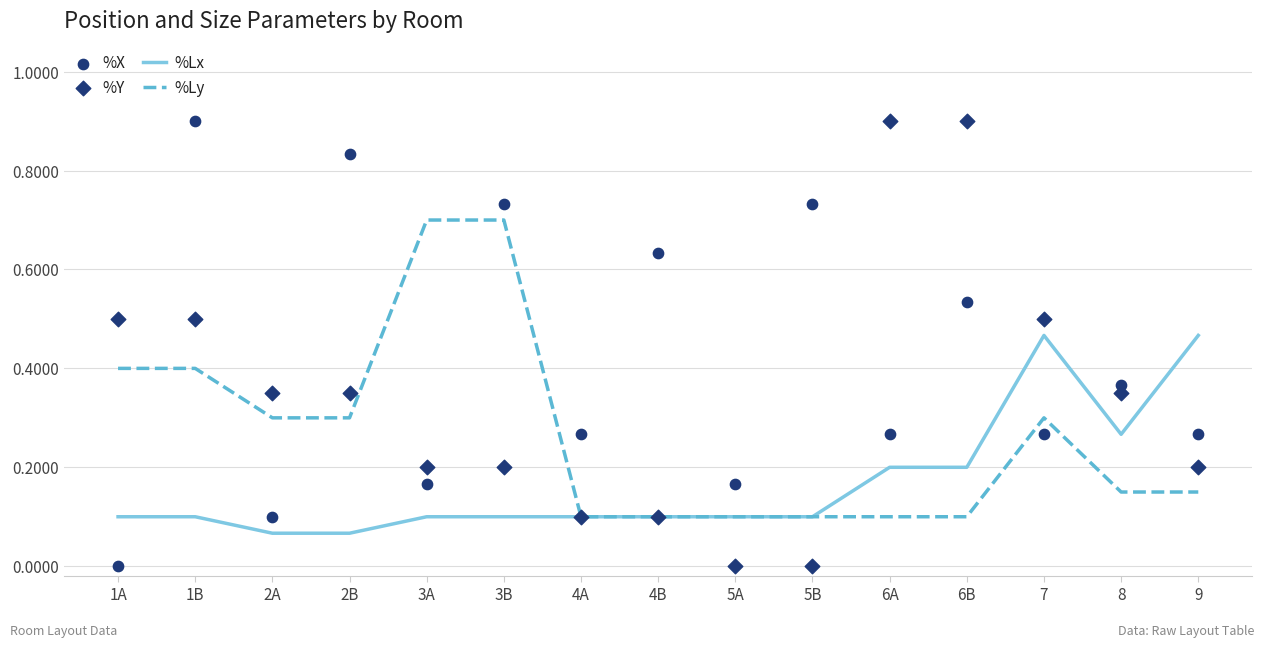

What is the total value across all series at 5B?

0.9